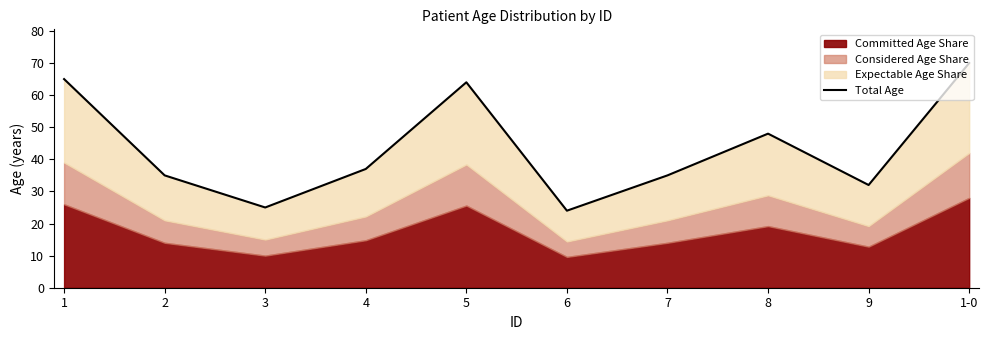

Reading left to right, list all the values displayed in this chart.

65	35	25	37	64	24	35	48	32	70